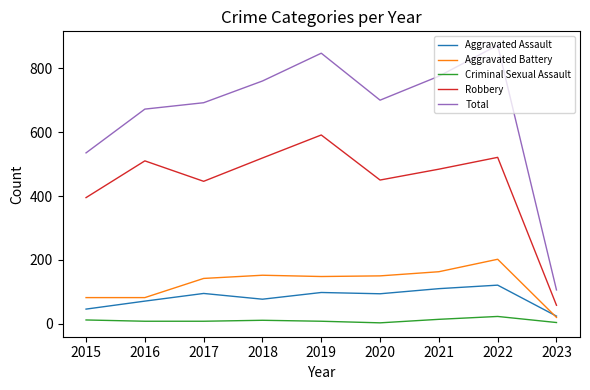

Is it true that Robbery equals 309 at 2016?

False